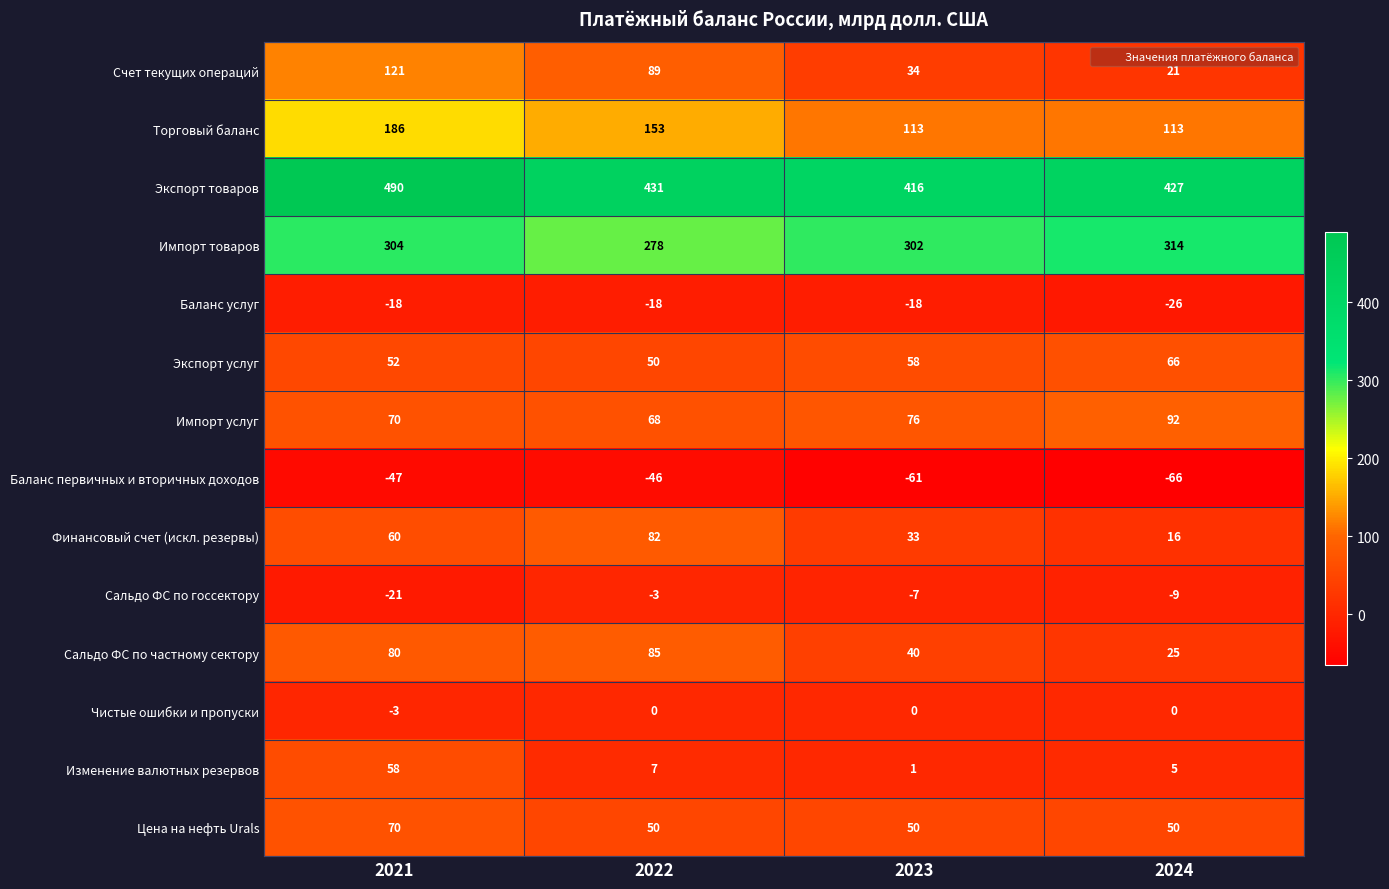

What is the greatest value displayed?

490